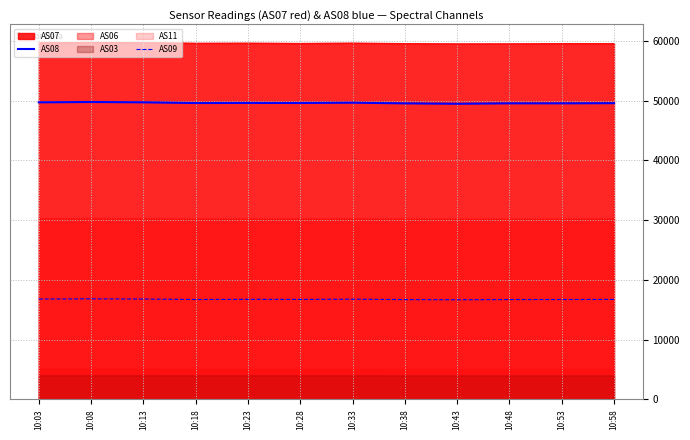

The value of AS07 at 10:23 is 86046. True or false?

False